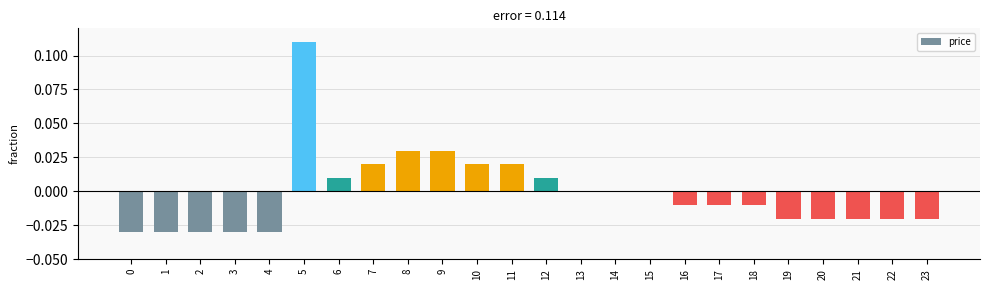

True or false: the data shows -0.0 at 3.

True